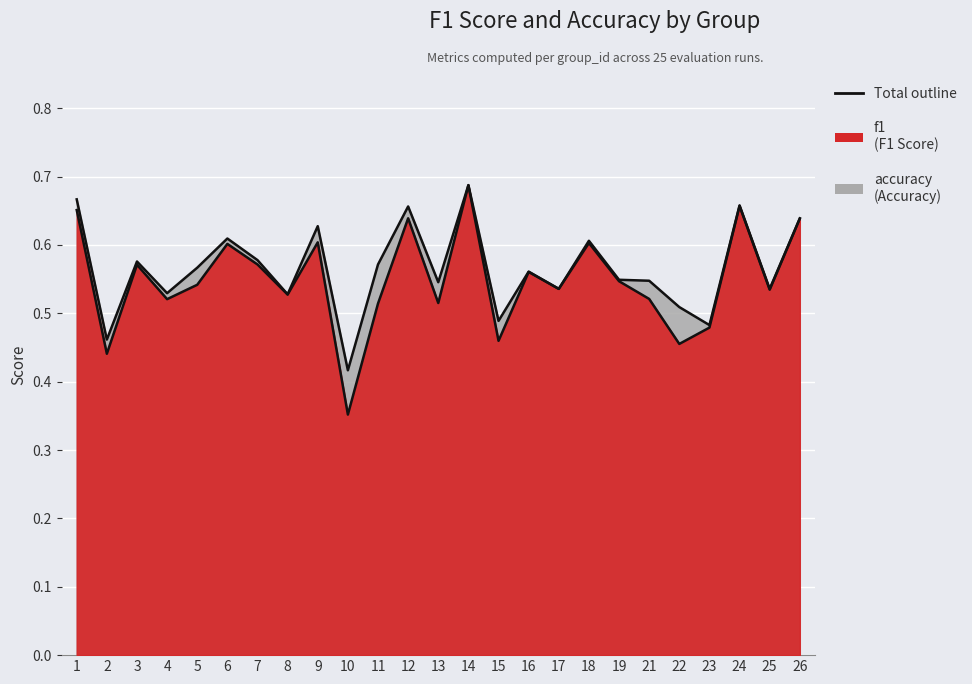

True or false: f1 and accuracy cross at least once.

False